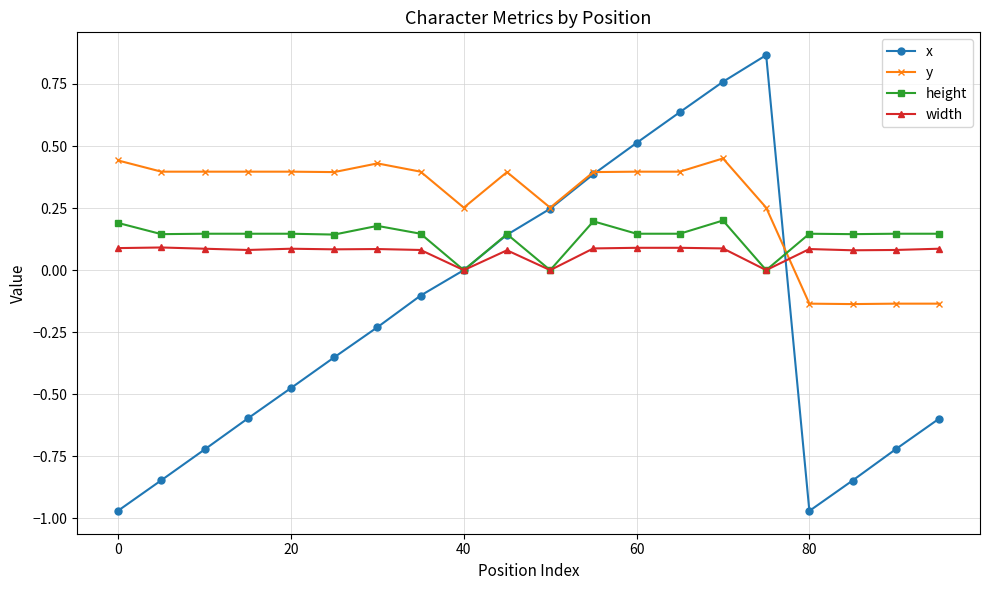

Which series has the widest spread of values?

x